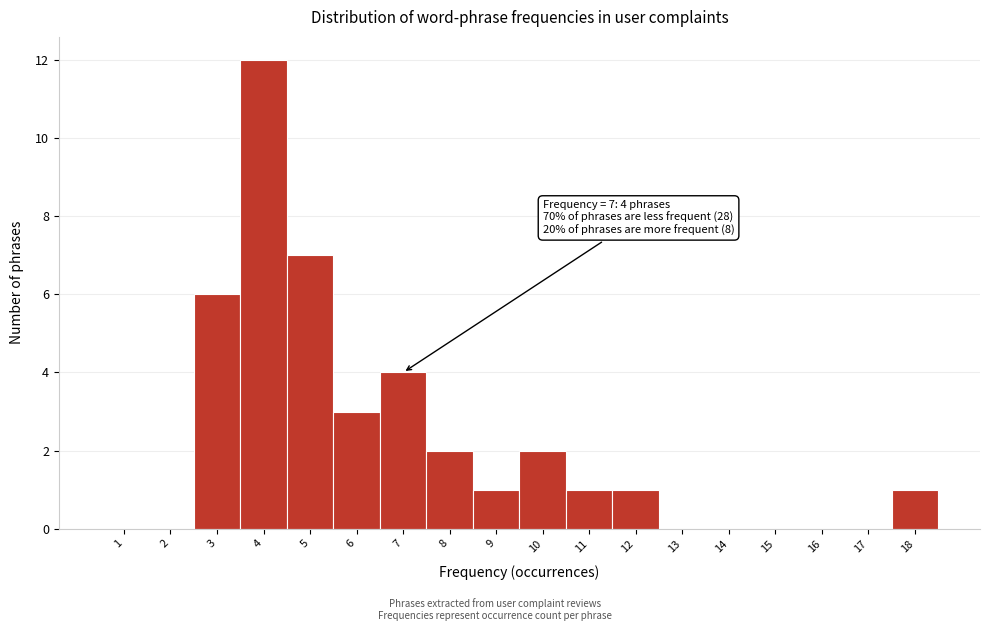

Over which range of the x-axis is the bar tallest?

3.5 to 4.5